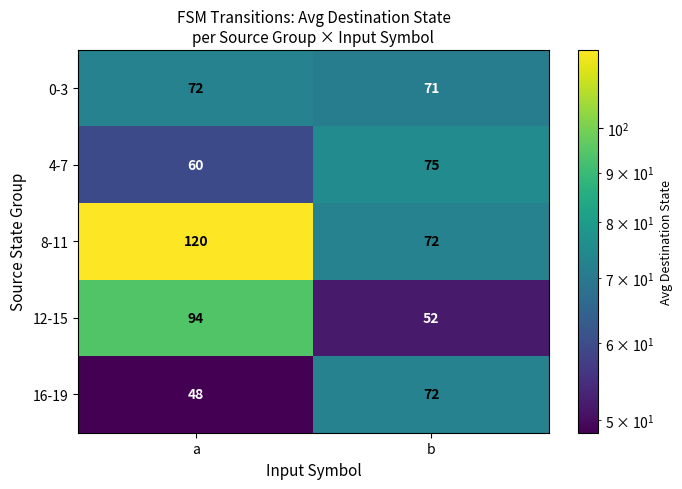

Which category has the highest value in the 16-19 series?

b